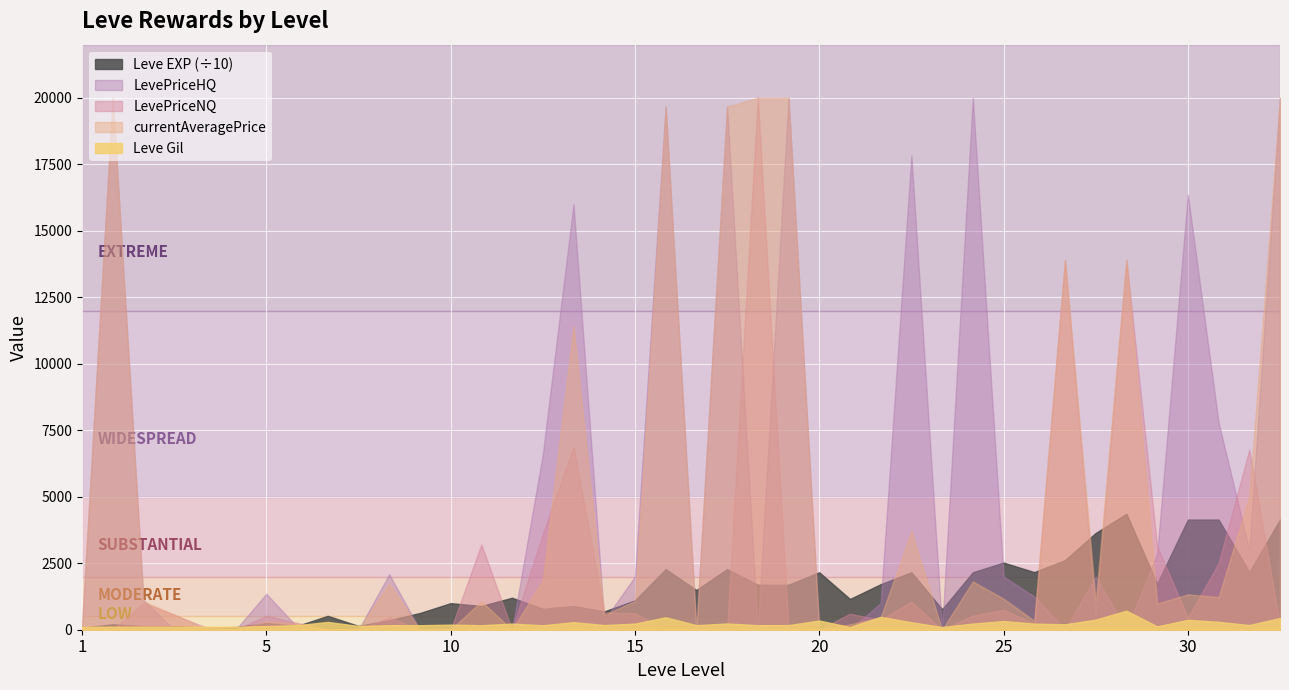

True or false: LevePriceNQ has more than 2 points higher than both neighbors.

True